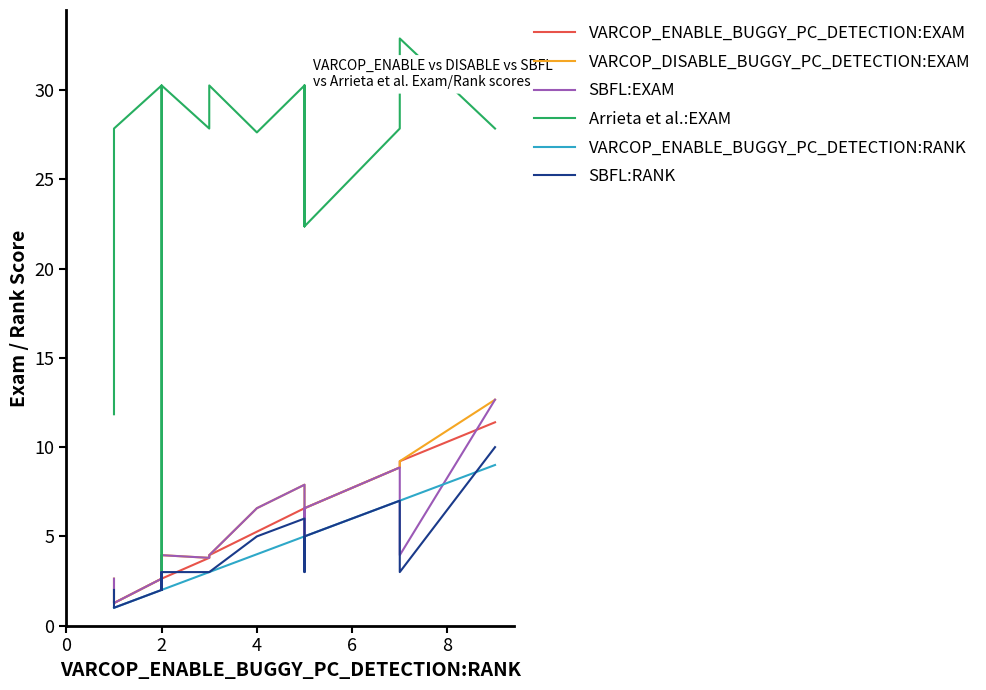

What is the smallest value displayed?

1.0